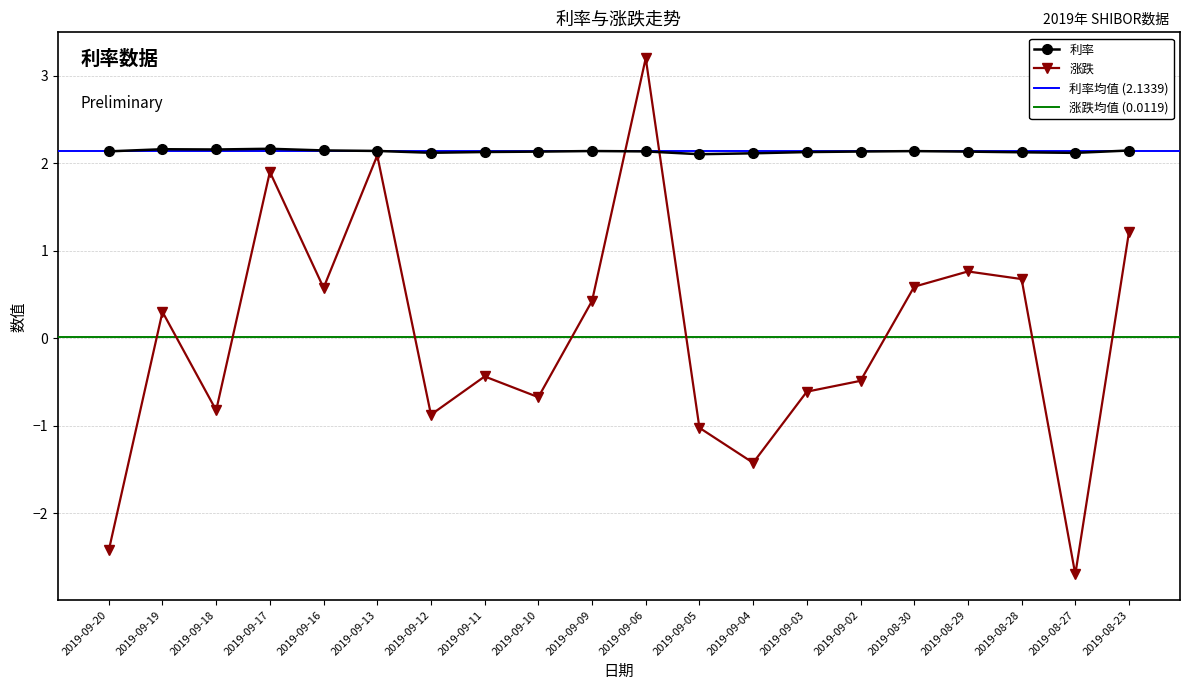

Between 2019-09-04 and 2019-08-27, which is larger?

2019-08-27